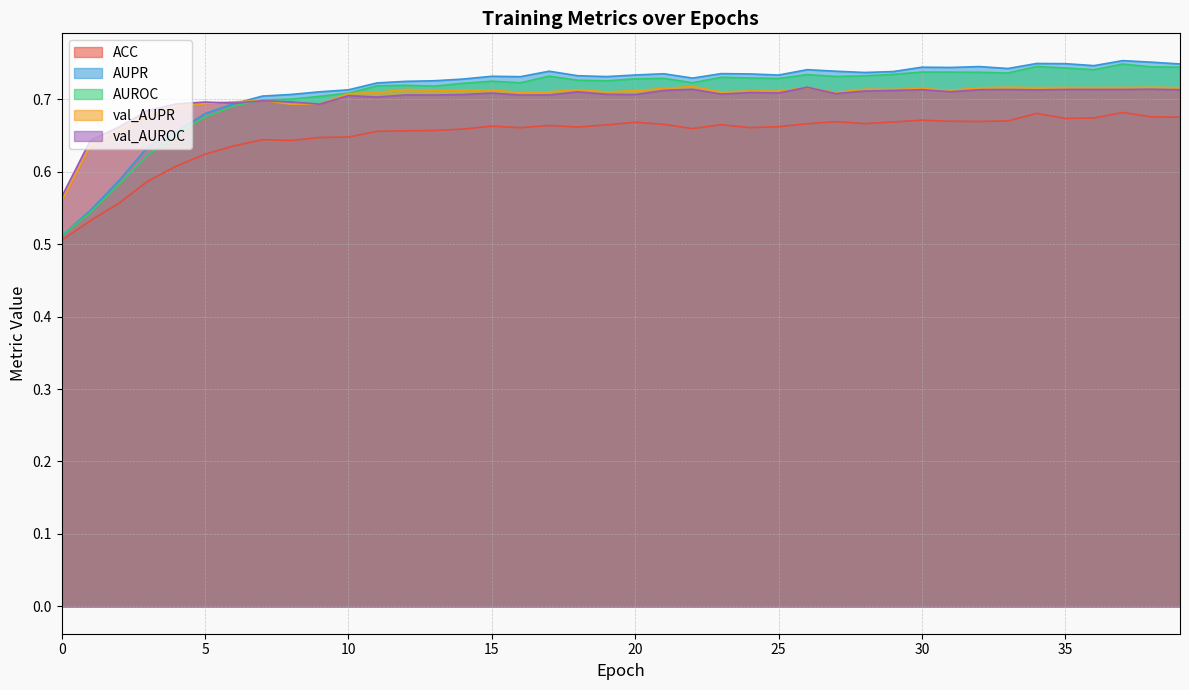

True or false: val_AUPR has more than 0 interior local peaks.

True